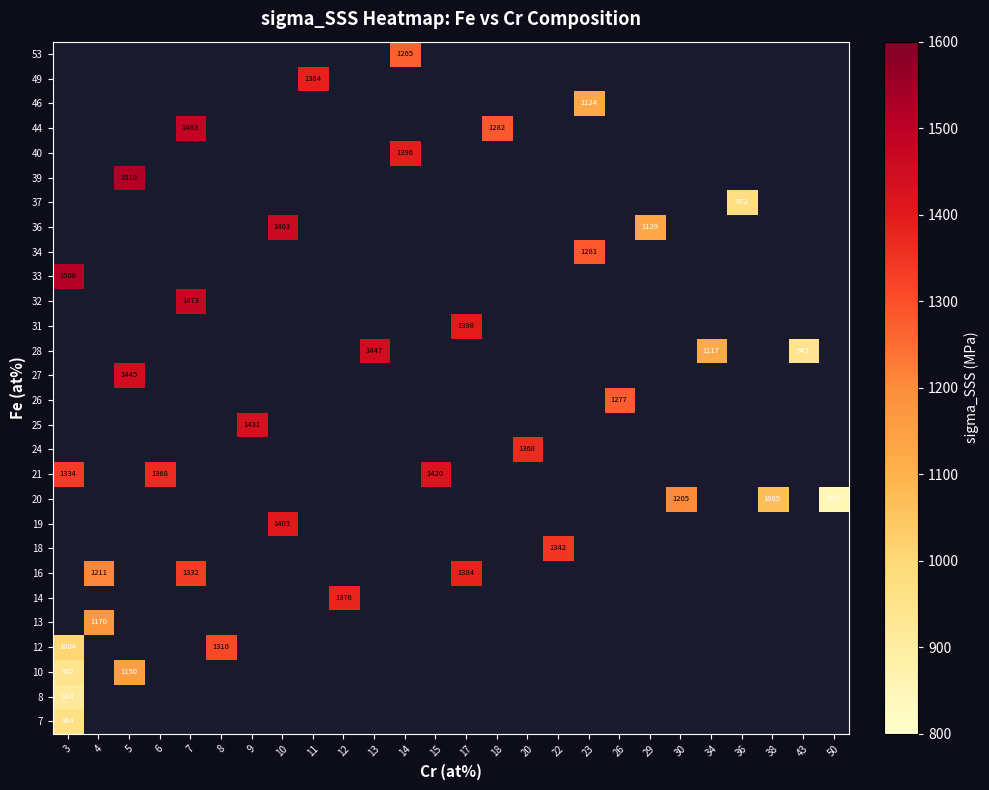

Which label corresponds to the largest value in the chart?

5